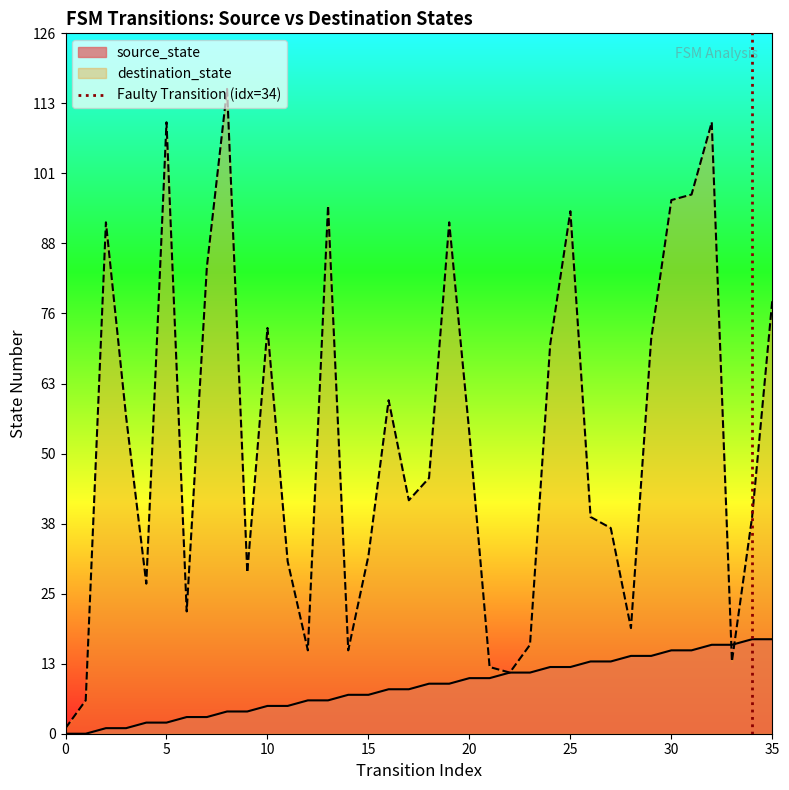

Is it true that source_state equals 5 at 10?

True